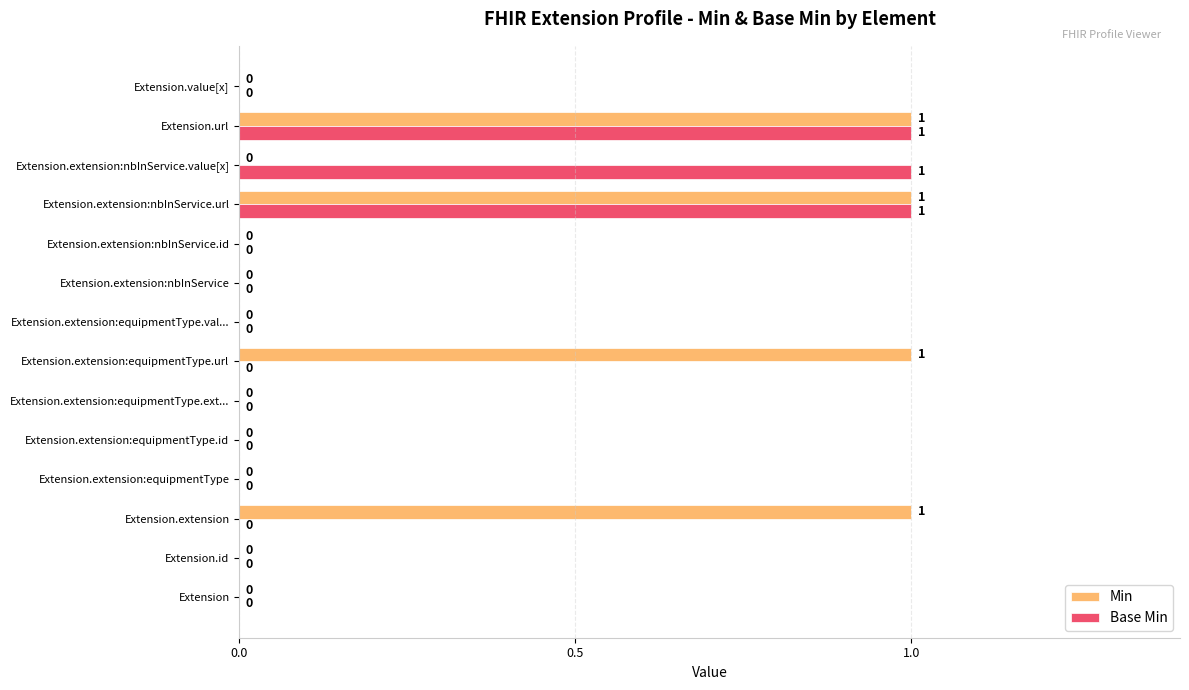

How many Base Min values are between 0 and 1?

14